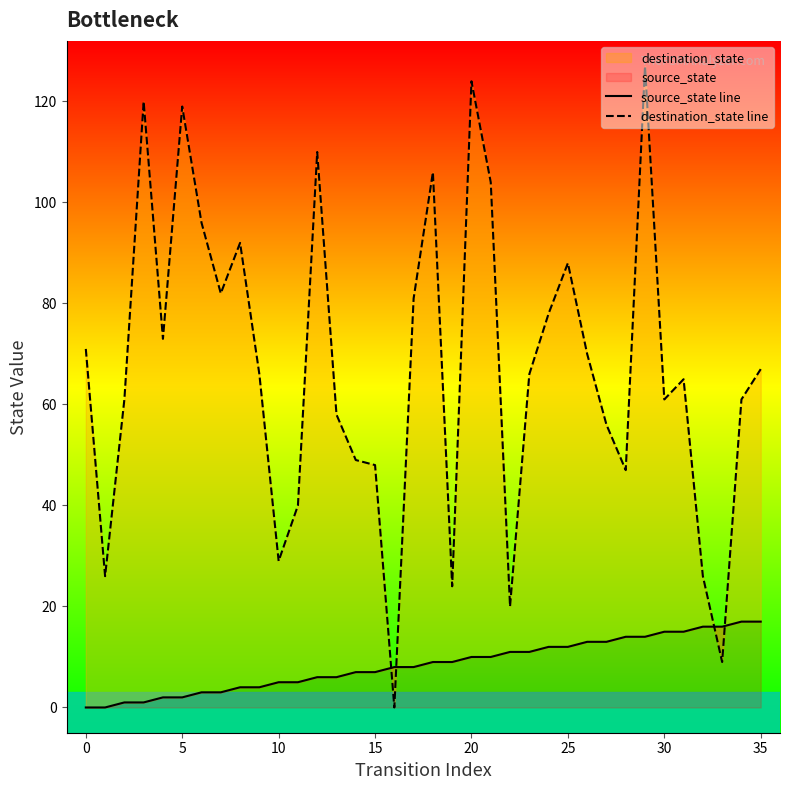

The value of source_state line at 12 is 4. True or false?

False